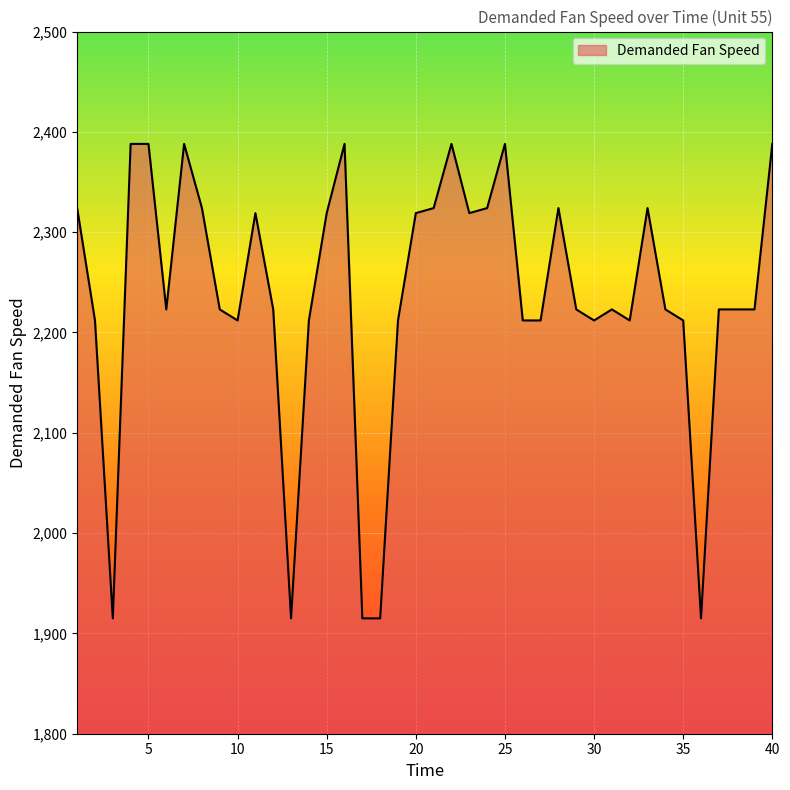

What is the smallest value displayed?

1915